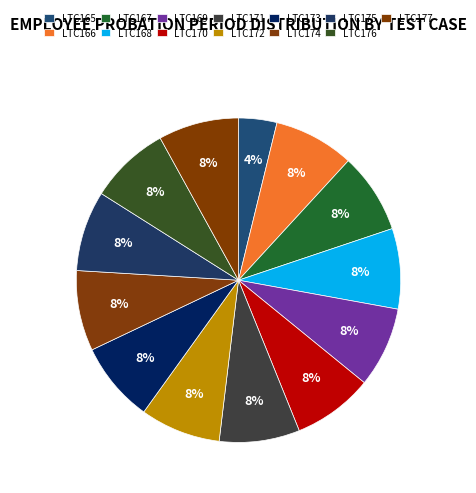

How many slices are in this pie chart?

13